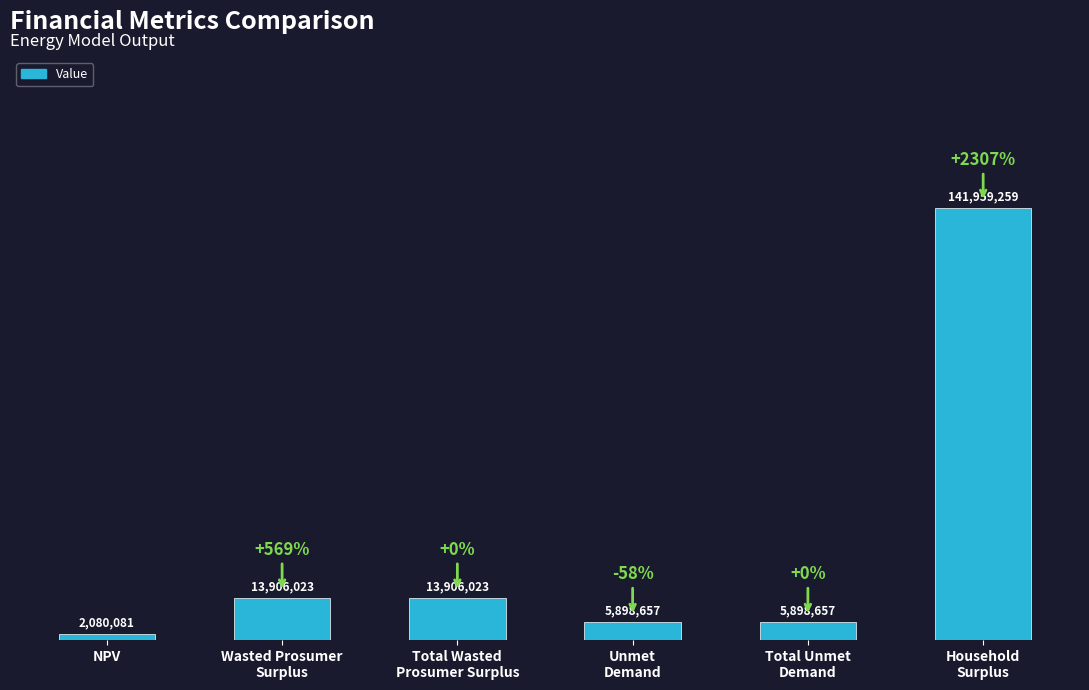

What is the value of the 3rd bar from the left?

13906022.6